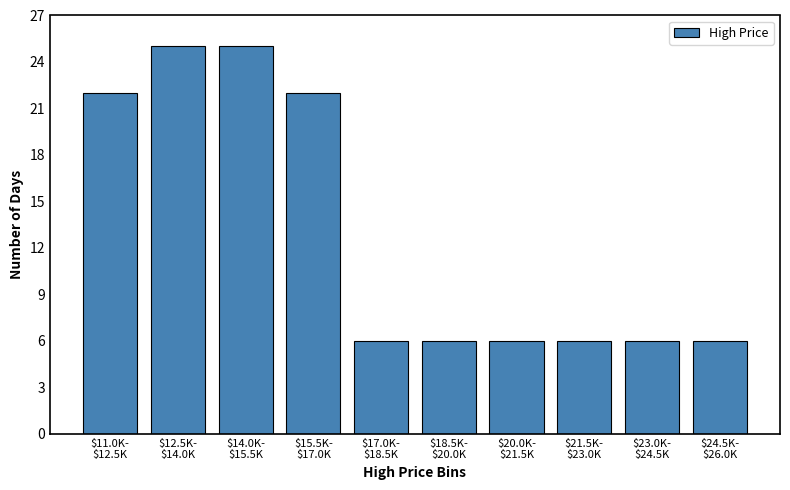

Reading right to left, extract all data points from this chart.

6	6	6	6	6	6	22	25	25	22